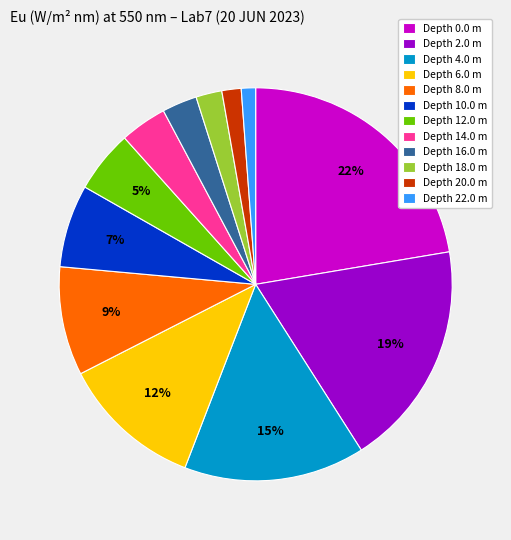

To the nearest percent, what portion does Depth 8.0 m represent?

9%